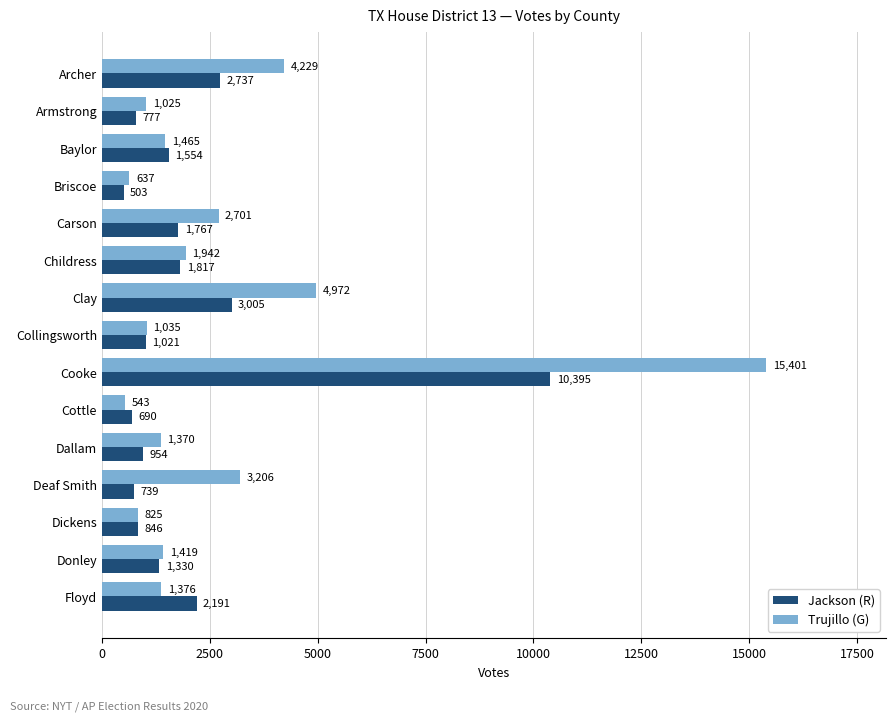

What are all the series names shown in the legend?

Jackson (R), Trujillo (G)